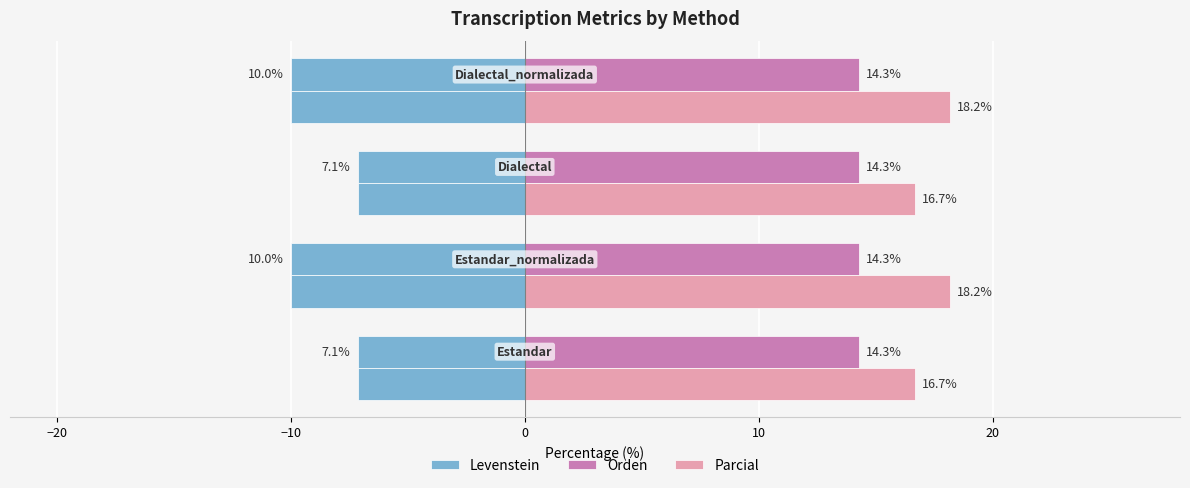

Rank the series by their maximum value, from highest to lowest.

Parcial, Orden, Levenstein